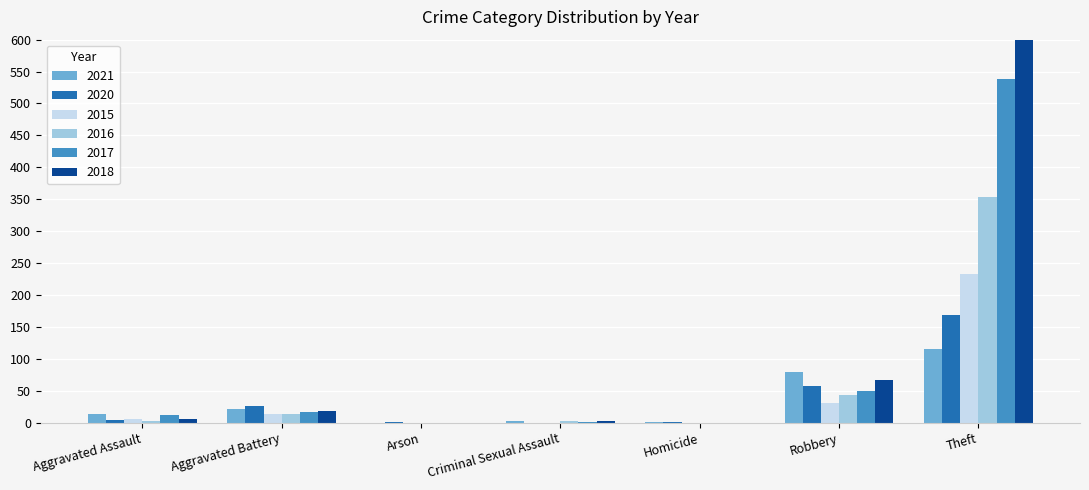

At which label does 2016 first exceed 13?

Robbery